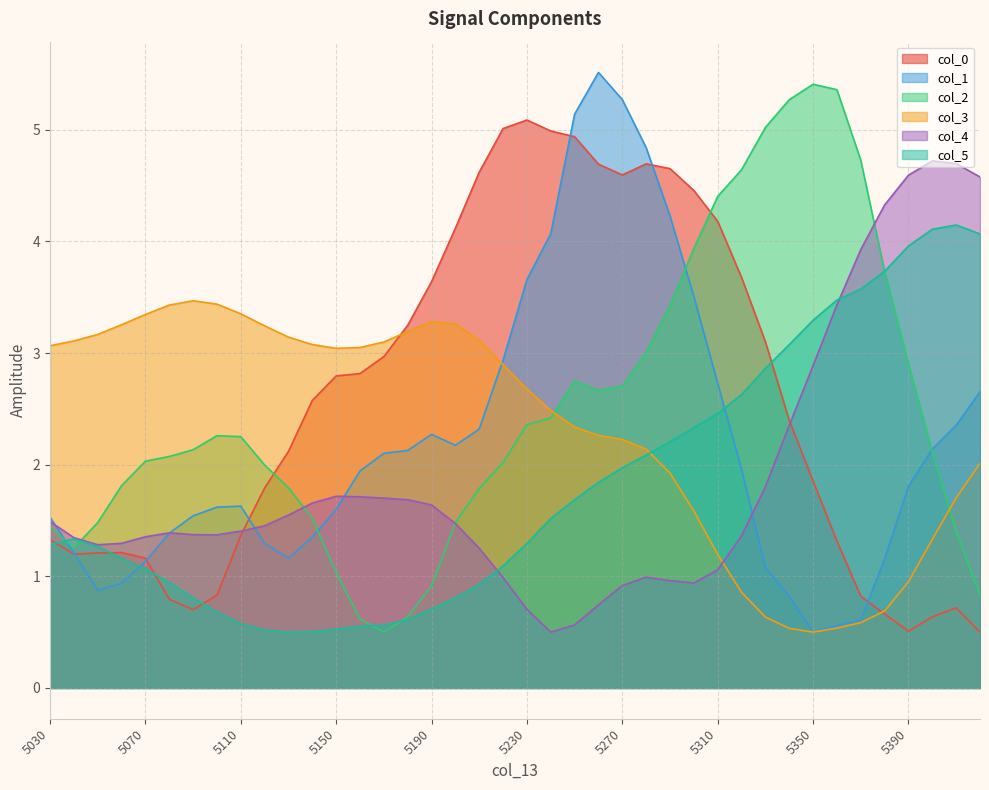

Reading right to left, list all the values displayed in this chart.

col_0: 5420=0.5	5410=0.7	5400=0.6	5390=0.5	5380=0.7	5370=0.8	5360=1.3	5350=1.9	5340=2.4	5330=3.1	5320=3.7	5310=4.2	5300=4.5	5290=4.7	5280=4.7	5270=4.6	5260=4.7	5250=4.9	5240=5.0	5230=5.1	5220=5.0	5210=4.6	5200=4.1	5190=3.6	5180=3.2	5170=3.0	5160=2.8	5150=2.8	5140=2.6	5130=2.1	5120=1.8	5110=1.4	5100=0.8	5090=0.7	5080=0.8	5070=1.2	5060=1.2	5050=1.2	5040=1.2	5030=1.3
col_1: 5420=2.7	5410=2.4	5400=2.1	5390=1.8	5380=1.2	5370=0.6	5360=0.6	5350=0.5	5340=0.8	5330=1.1	5320=2.0	5310=2.7	5300=3.5	5290=4.2	5280=4.8	5270=5.3	5260=5.5	5250=5.1	5240=4.1	5230=3.7	5220=2.9	5210=2.3	5200=2.2	5190=2.3	5180=2.1	5170=2.1	5160=1.9	5150=1.6	5140=1.4	5130=1.2	5120=1.3	5110=1.6	5100=1.6	5090=1.5	5080=1.4	5070=1.1	5060=0.9	5050=0.9	5040=1.2	5030=1.5
col_2: 5420=0.8	5410=1.4	5400=2.1	5390=2.9	5380=3.7	5370=4.7	5360=5.4	5350=5.4	5340=5.3	5330=5.0	5320=4.6	5310=4.4	5300=3.9	5290=3.4	5280=3.0	5270=2.7	5260=2.7	5250=2.8	5240=2.4	5230=2.4	5220=2.0	5210=1.8	5200=1.5	5190=0.9	5180=0.6	5170=0.5	5160=0.6	5150=1.0	5140=1.5	5130=1.8	5120=2.0	5110=2.3	5100=2.3	5090=2.1	5080=2.1	5070=2.0	5060=1.8	5050=1.5	5040=1.3	5030=1.4
col_3: 5420=2.0	5410=1.7	5400=1.3	5390=1.0	5380=0.7	5370=0.6	5360=0.5	5350=0.5	5340=0.5	5330=0.6	5320=0.9	5310=1.2	5300=1.6	5290=1.9	5280=2.1	5270=2.2	5260=2.3	5250=2.3	5240=2.5	5230=2.7	5220=2.9	5210=3.1	5200=3.3	5190=3.3	5180=3.2	5170=3.1	5160=3.1	5150=3.0	5140=3.1	5130=3.1	5120=3.2	5110=3.4	5100=3.4	5090=3.5	5080=3.4	5070=3.3	5060=3.3	5050=3.2	5040=3.1	5030=3.1
col_4: 5420=4.6	5410=4.7	5400=4.7	5390=4.6	5380=4.3	5370=3.9	5360=3.4	5350=2.9	5340=2.4	5330=1.8	5320=1.4	5310=1.1	5300=0.9	5290=1.0	5280=1.0	5270=0.9	5260=0.7	5250=0.6	5240=0.5	5230=0.7	5220=1.0	5210=1.3	5200=1.5	5190=1.6	5180=1.7	5170=1.7	5160=1.7	5150=1.7	5140=1.7	5130=1.5	5120=1.5	5110=1.4	5100=1.4	5090=1.4	5080=1.4	5070=1.4	5060=1.3	5050=1.3	5040=1.3	5030=1.5
col_5: 5420=4.1	5410=4.1	5400=4.1	5390=4.0	5380=3.7	5370=3.6	5360=3.5	5350=3.3	5340=3.1	5330=2.9	5320=2.6	5310=2.5	5300=2.3	5290=2.2	5280=2.1	5270=2.0	5260=1.8	5250=1.7	5240=1.5	5230=1.3	5220=1.1	5210=0.9	5200=0.8	5190=0.7	5180=0.6	5170=0.6	5160=0.6	5150=0.5	5140=0.5	5130=0.5	5120=0.5	5110=0.6	5100=0.7	5090=0.8	5080=0.9	5070=1.1	5060=1.2	5050=1.3	5040=1.3	5030=1.3